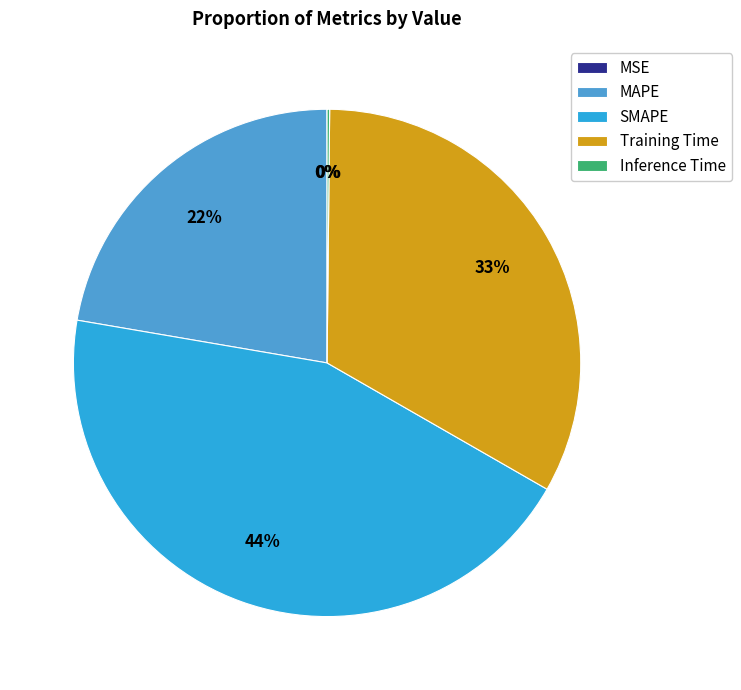

True or false: MAPE accounts for 22% of the total.

True